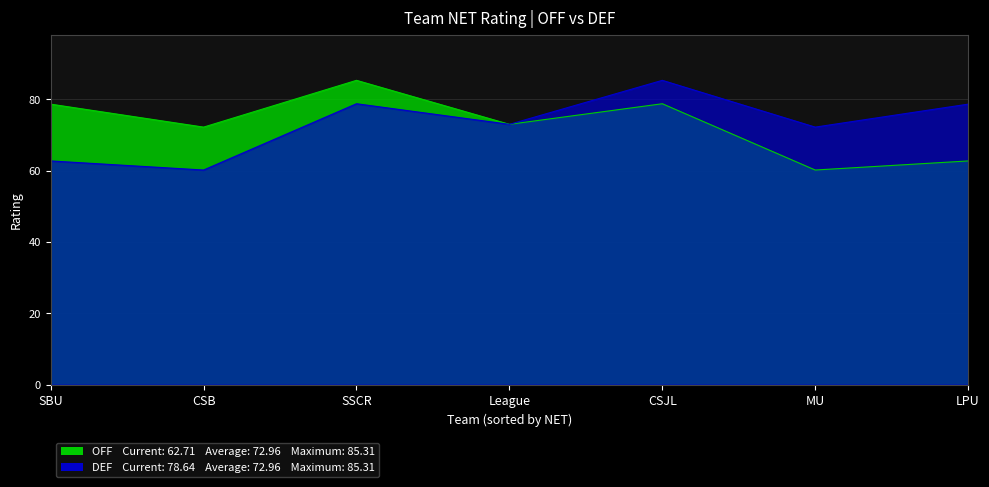

At which category does the chart reach its peak across all series?

SSCR